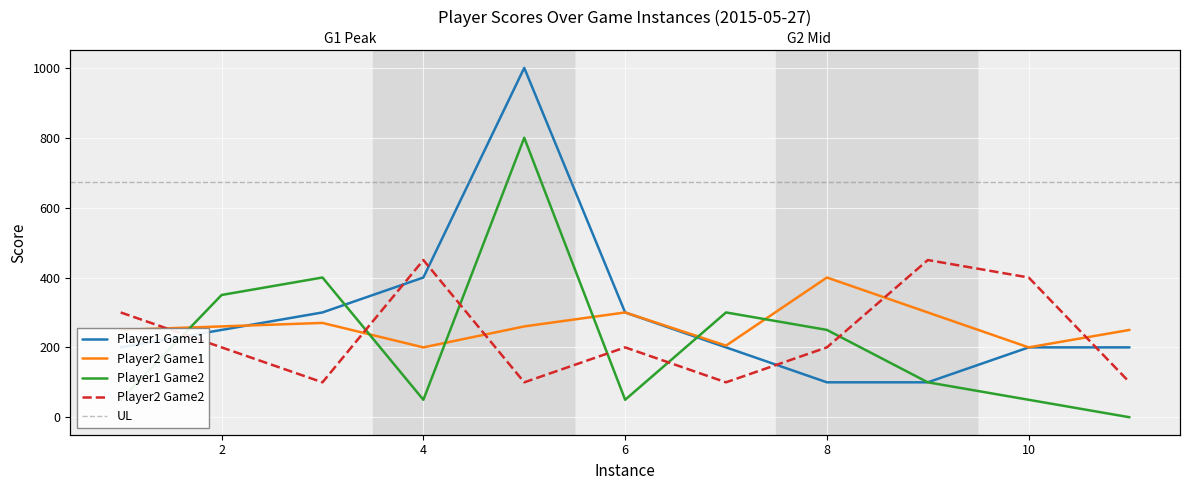

Reading right to left, extract all data points from this chart.

Player1Score: 200	200	100	100	200	300	1000	400	300	250	200
Player2Score: 250	200	300	400	205	300	260	200	270	260	250
P1Score_game2: 0	50	100	250	300	50	800	50	400	350	50
P2Score_game2: 100	400	450	200	100	200	100	450	100	200	300